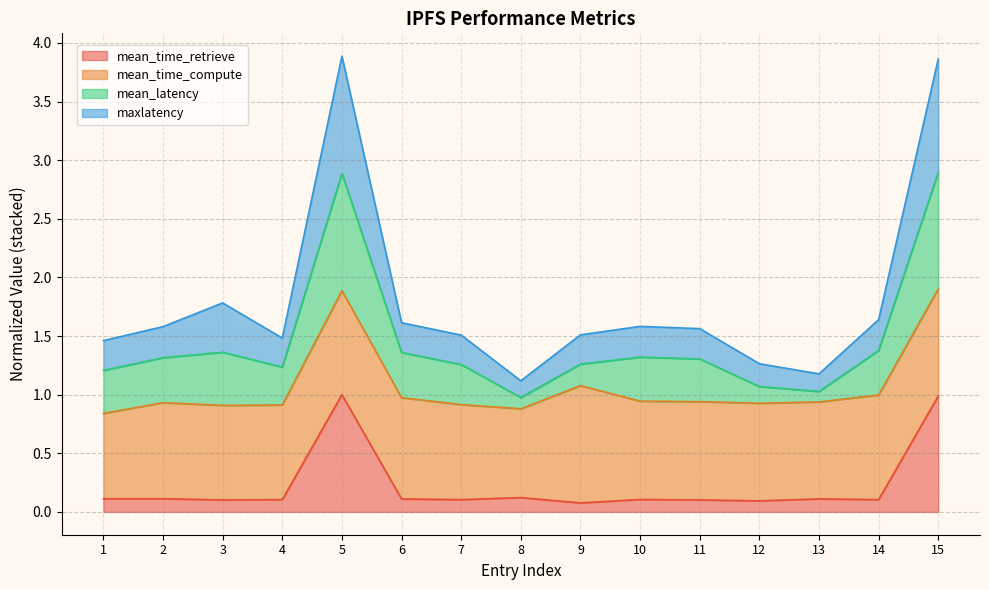

What is the value of the maxlatency point at the 7th from the left?

1.5